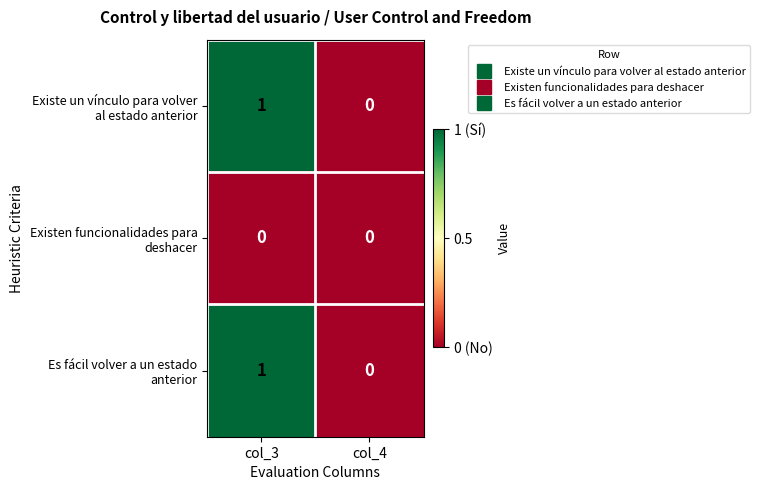

Which category has the highest value across all series?

col_3